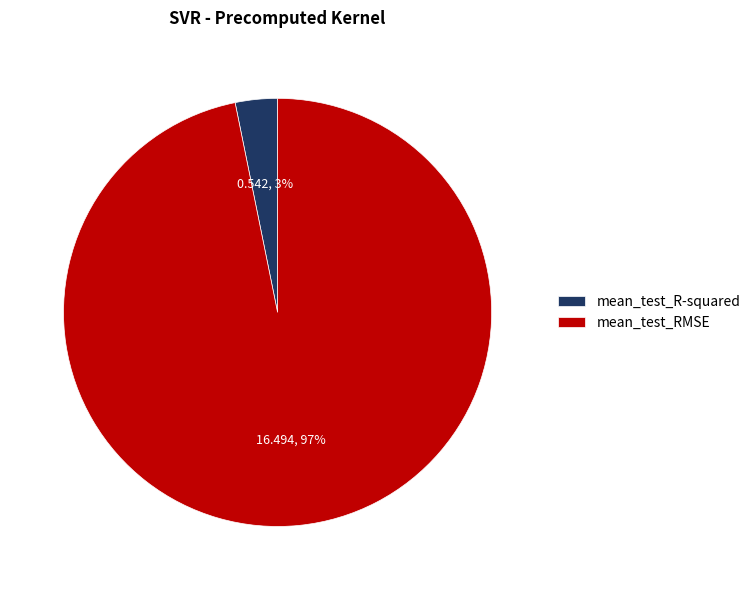

The mean_test_R-squared slice represents 3% of the pie. True or false?

True